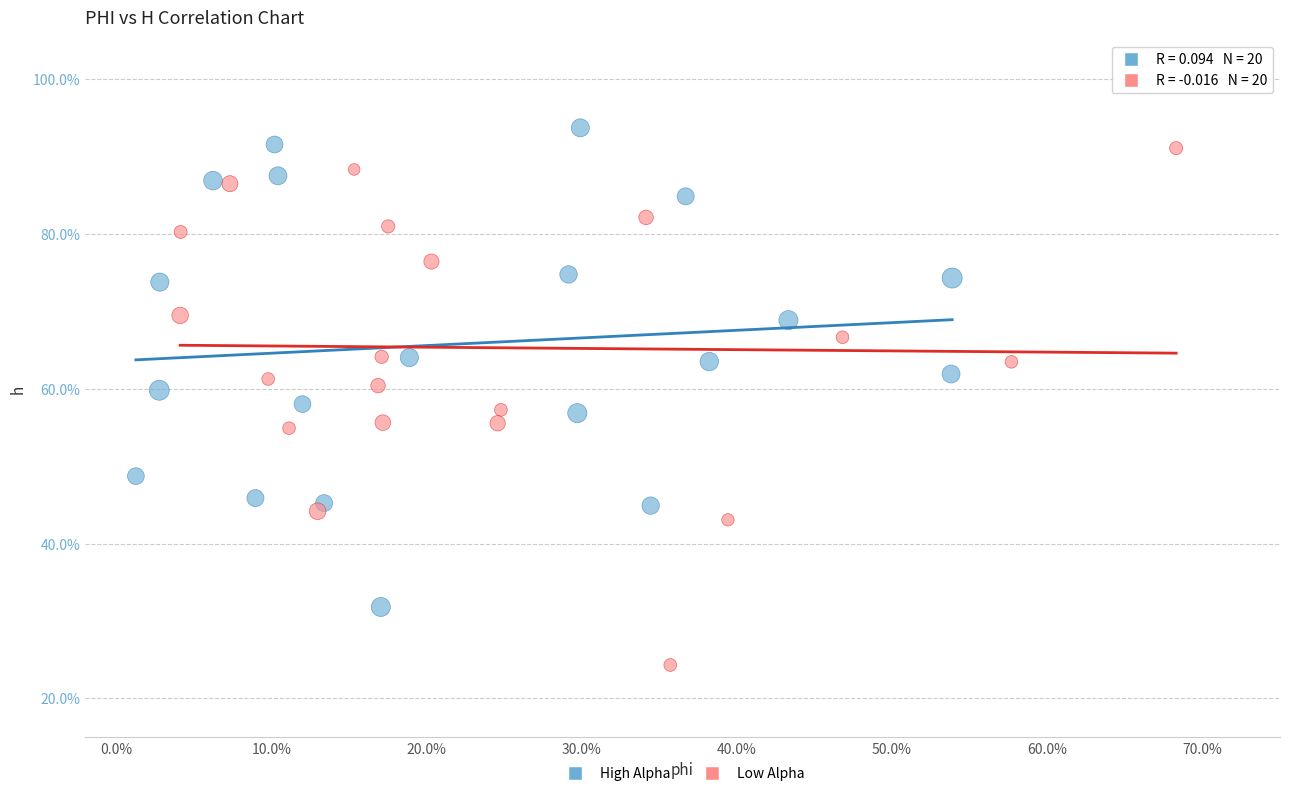

Which series has the widest spread of Y values?

Low Alpha